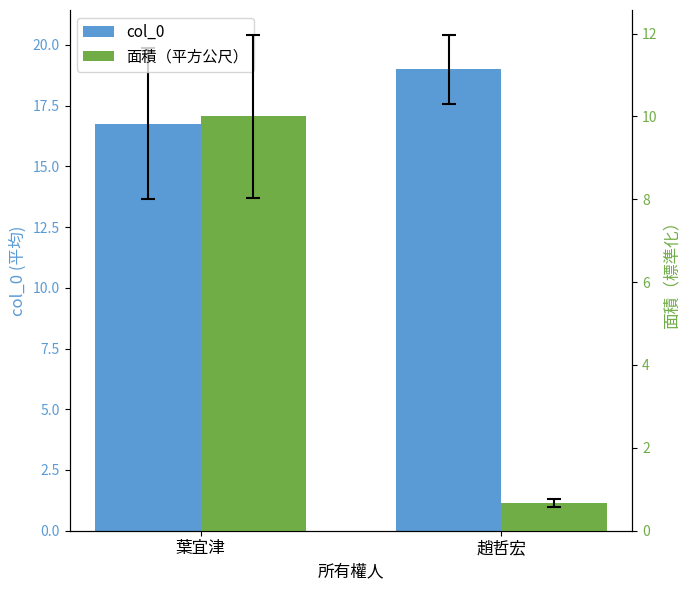

What is the label of the 2nd bar from the right?

葉宜津